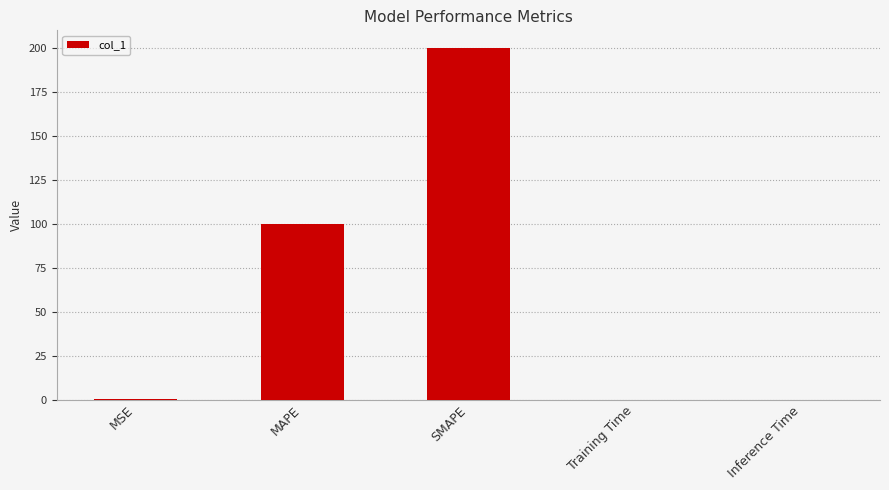

At which category does the chart reach its peak across all series?

SMAPE